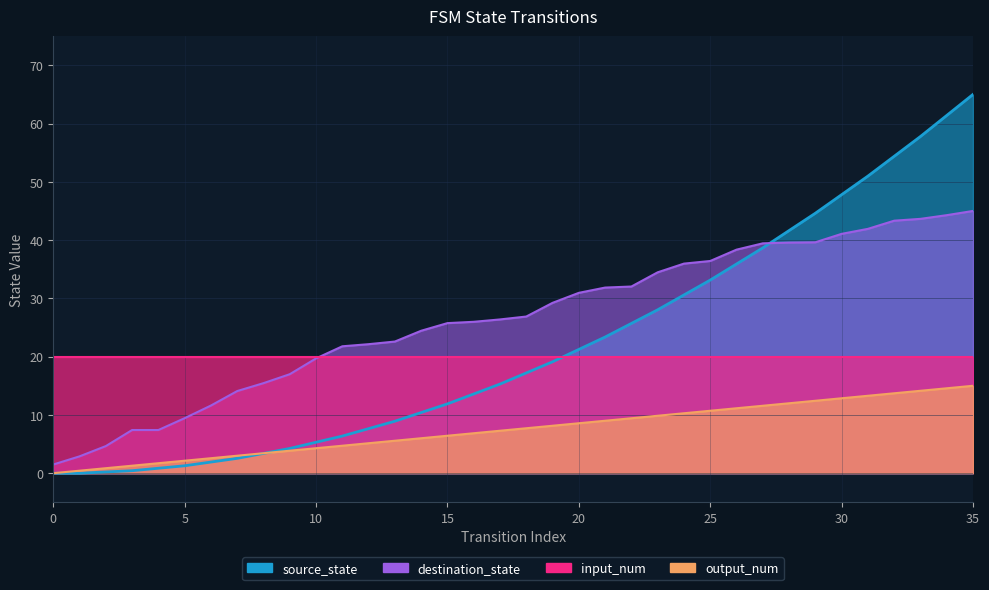

How many lines are shown in the chart?

4